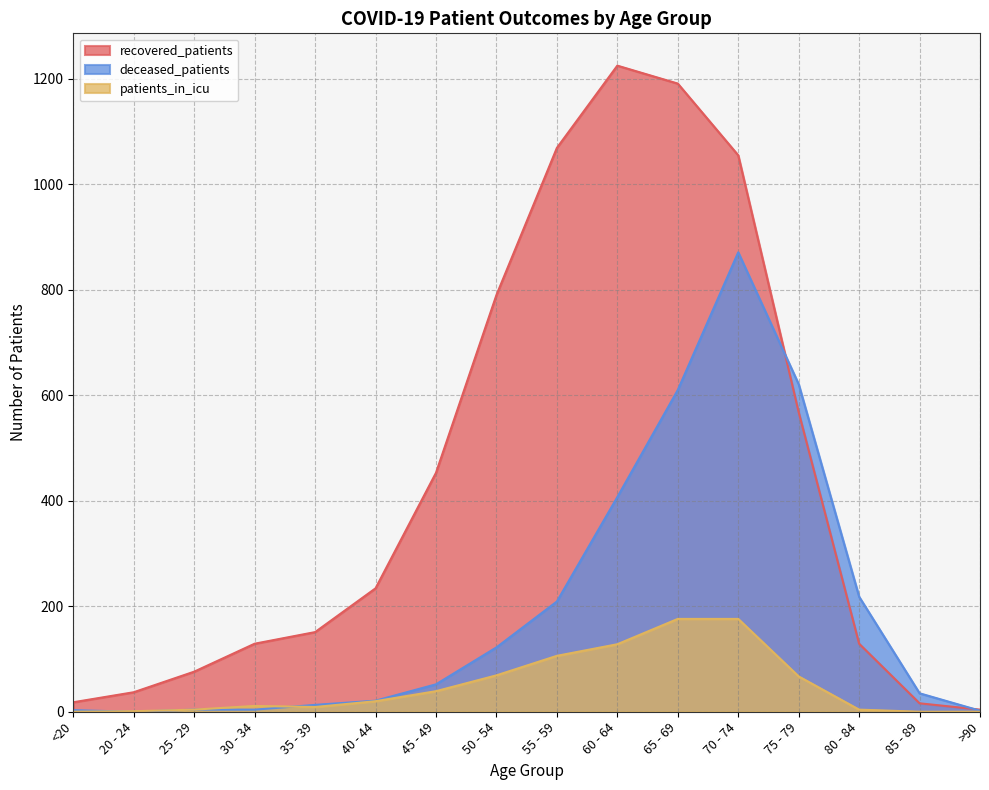

What is the average value of the recovered_patients series?

447